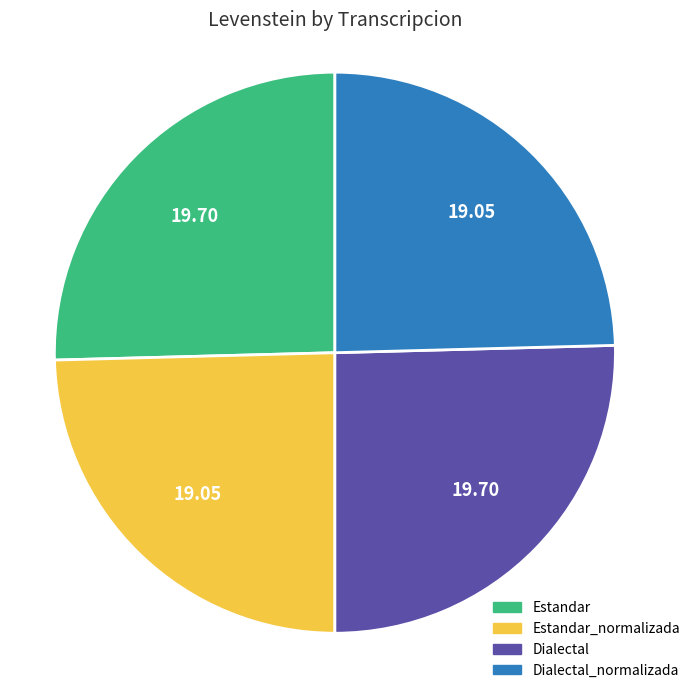

Is it true that Dialectal_normalizada is 25% of the pie?

True